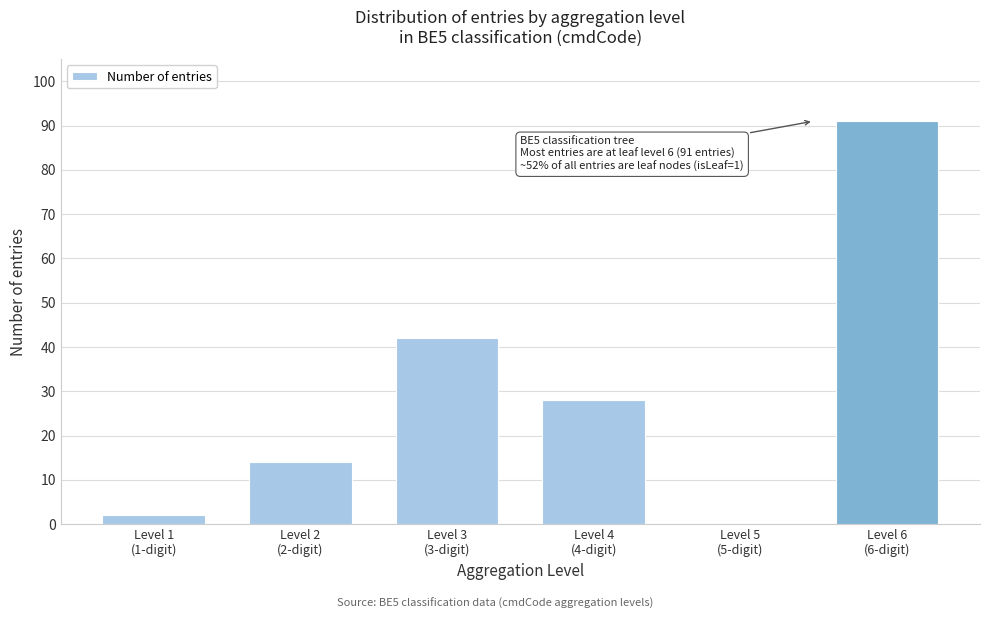

What is the sum of all values?

177